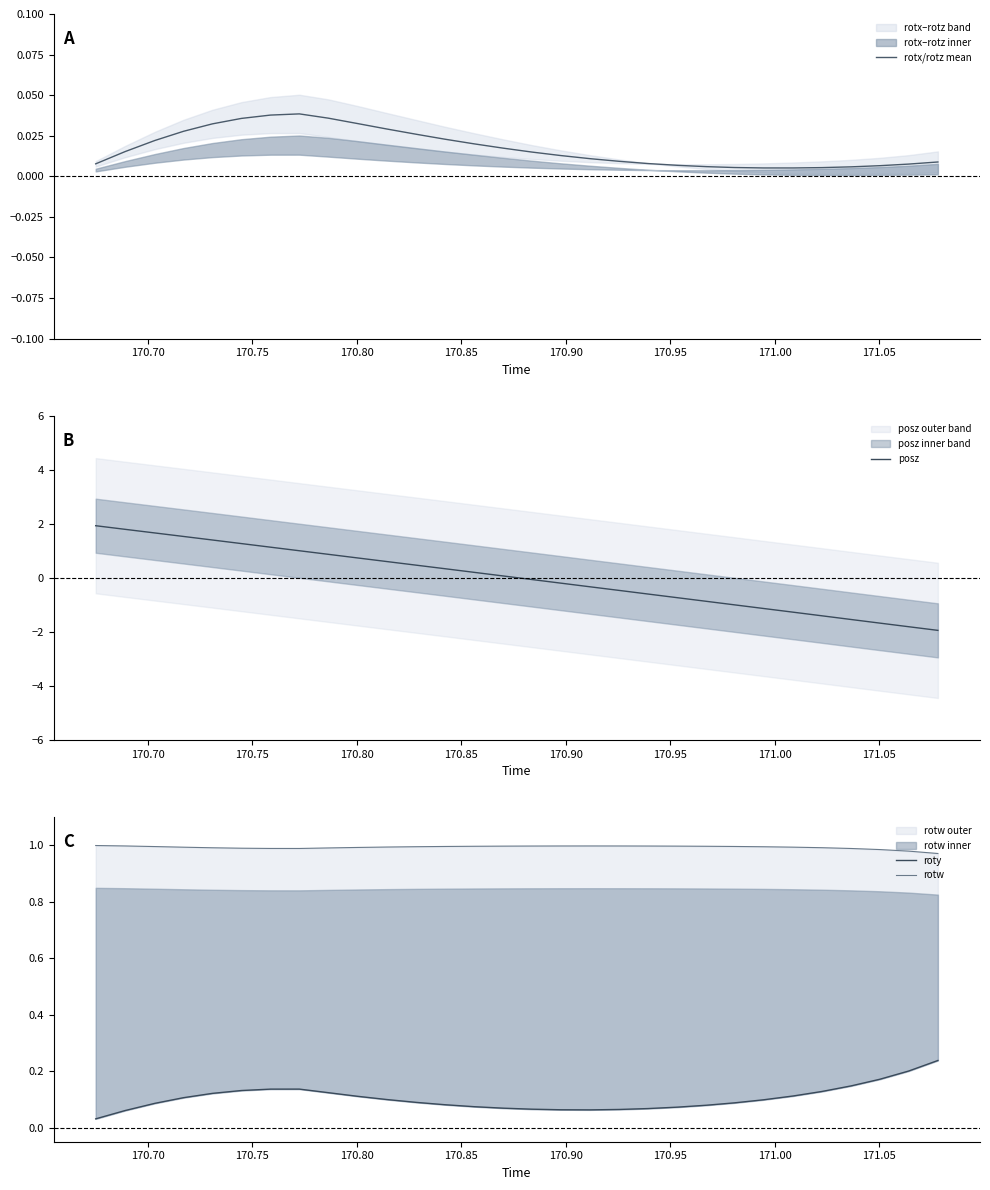

True or false: rotx/rotz mean and roty cross at least once.

False